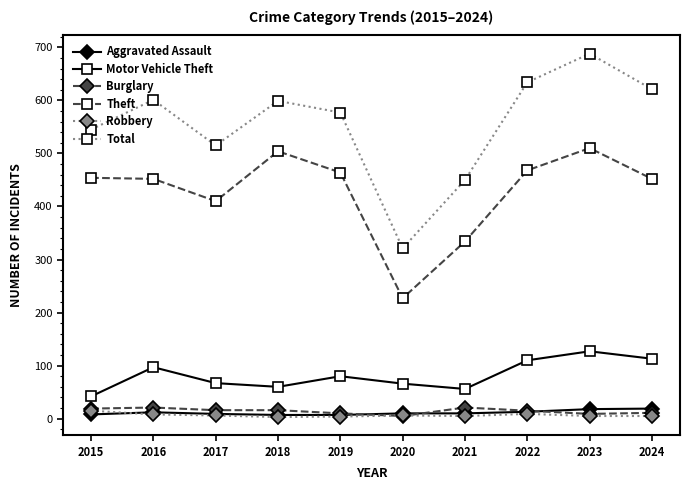

The Burglary series shows 19 at 2015. True or false?

True